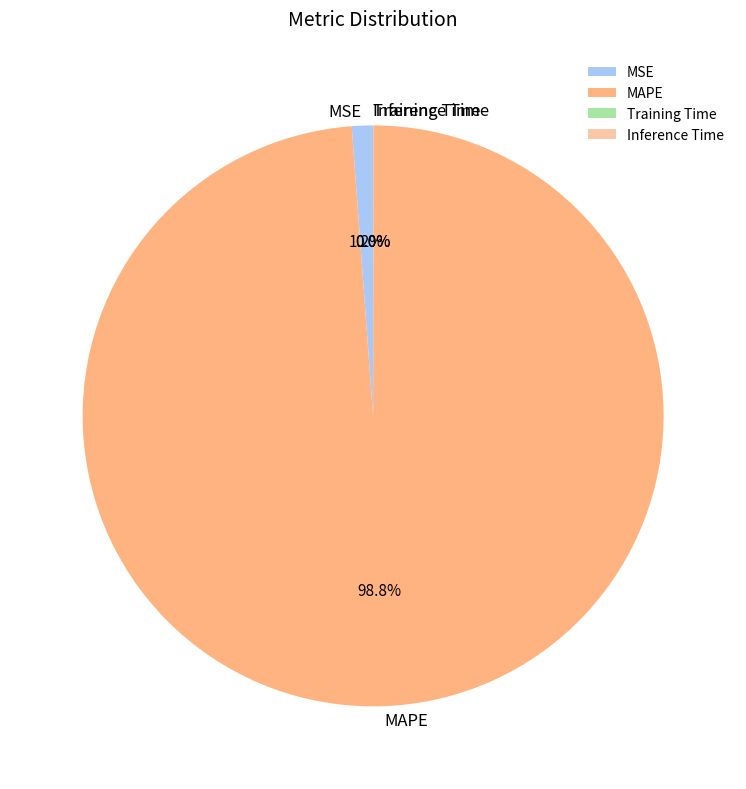

How much of the chart is everything except MSE?

98.8%